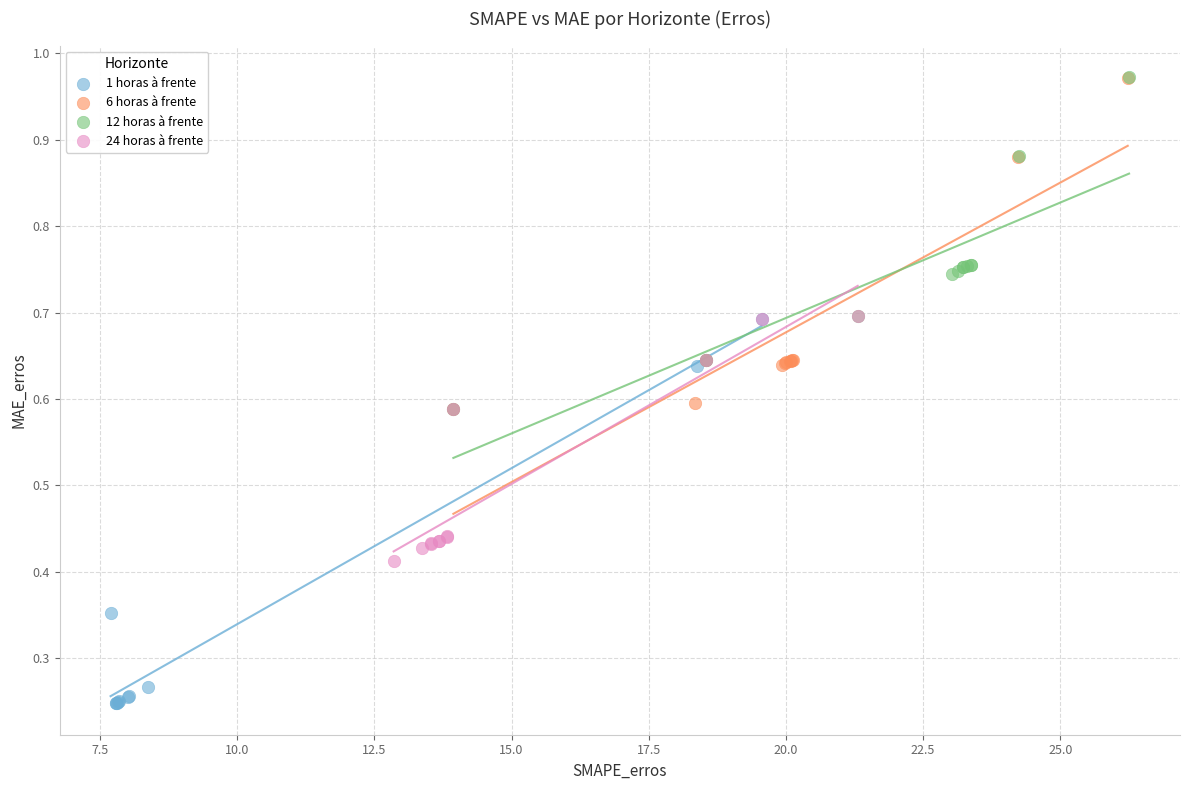

Which series has the widest spread of Y values?

1 horas à frente